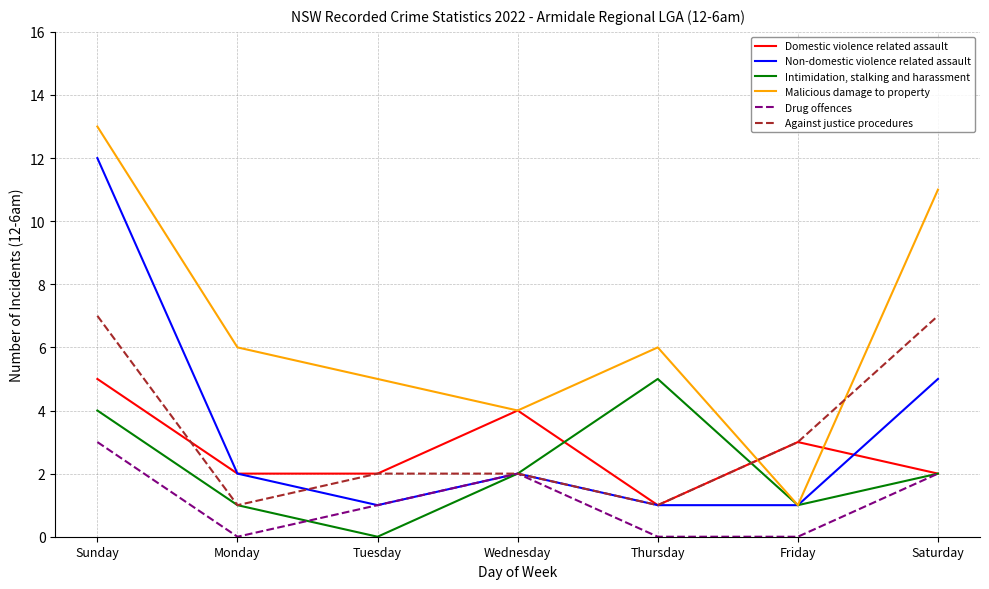

True or false: Malicious damage to property and Drug offences cross at least once.

False